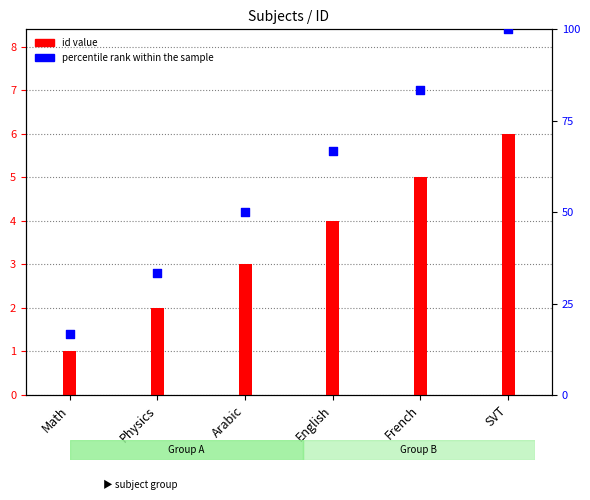

What is the total value across all series at Physics?

35.3